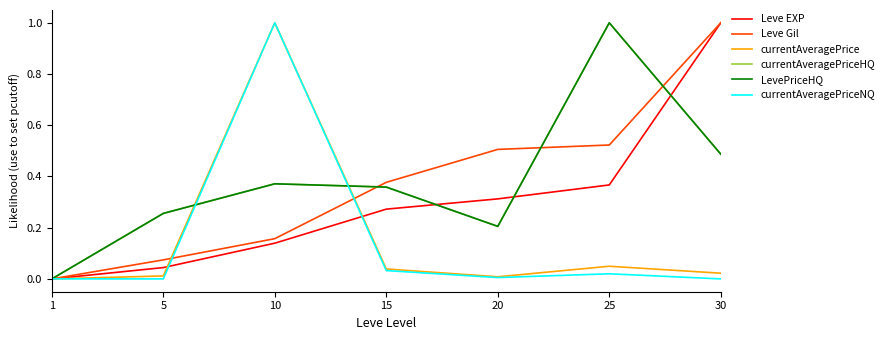

Which series has the largest total across all categories?

currentAveragePriceHQ